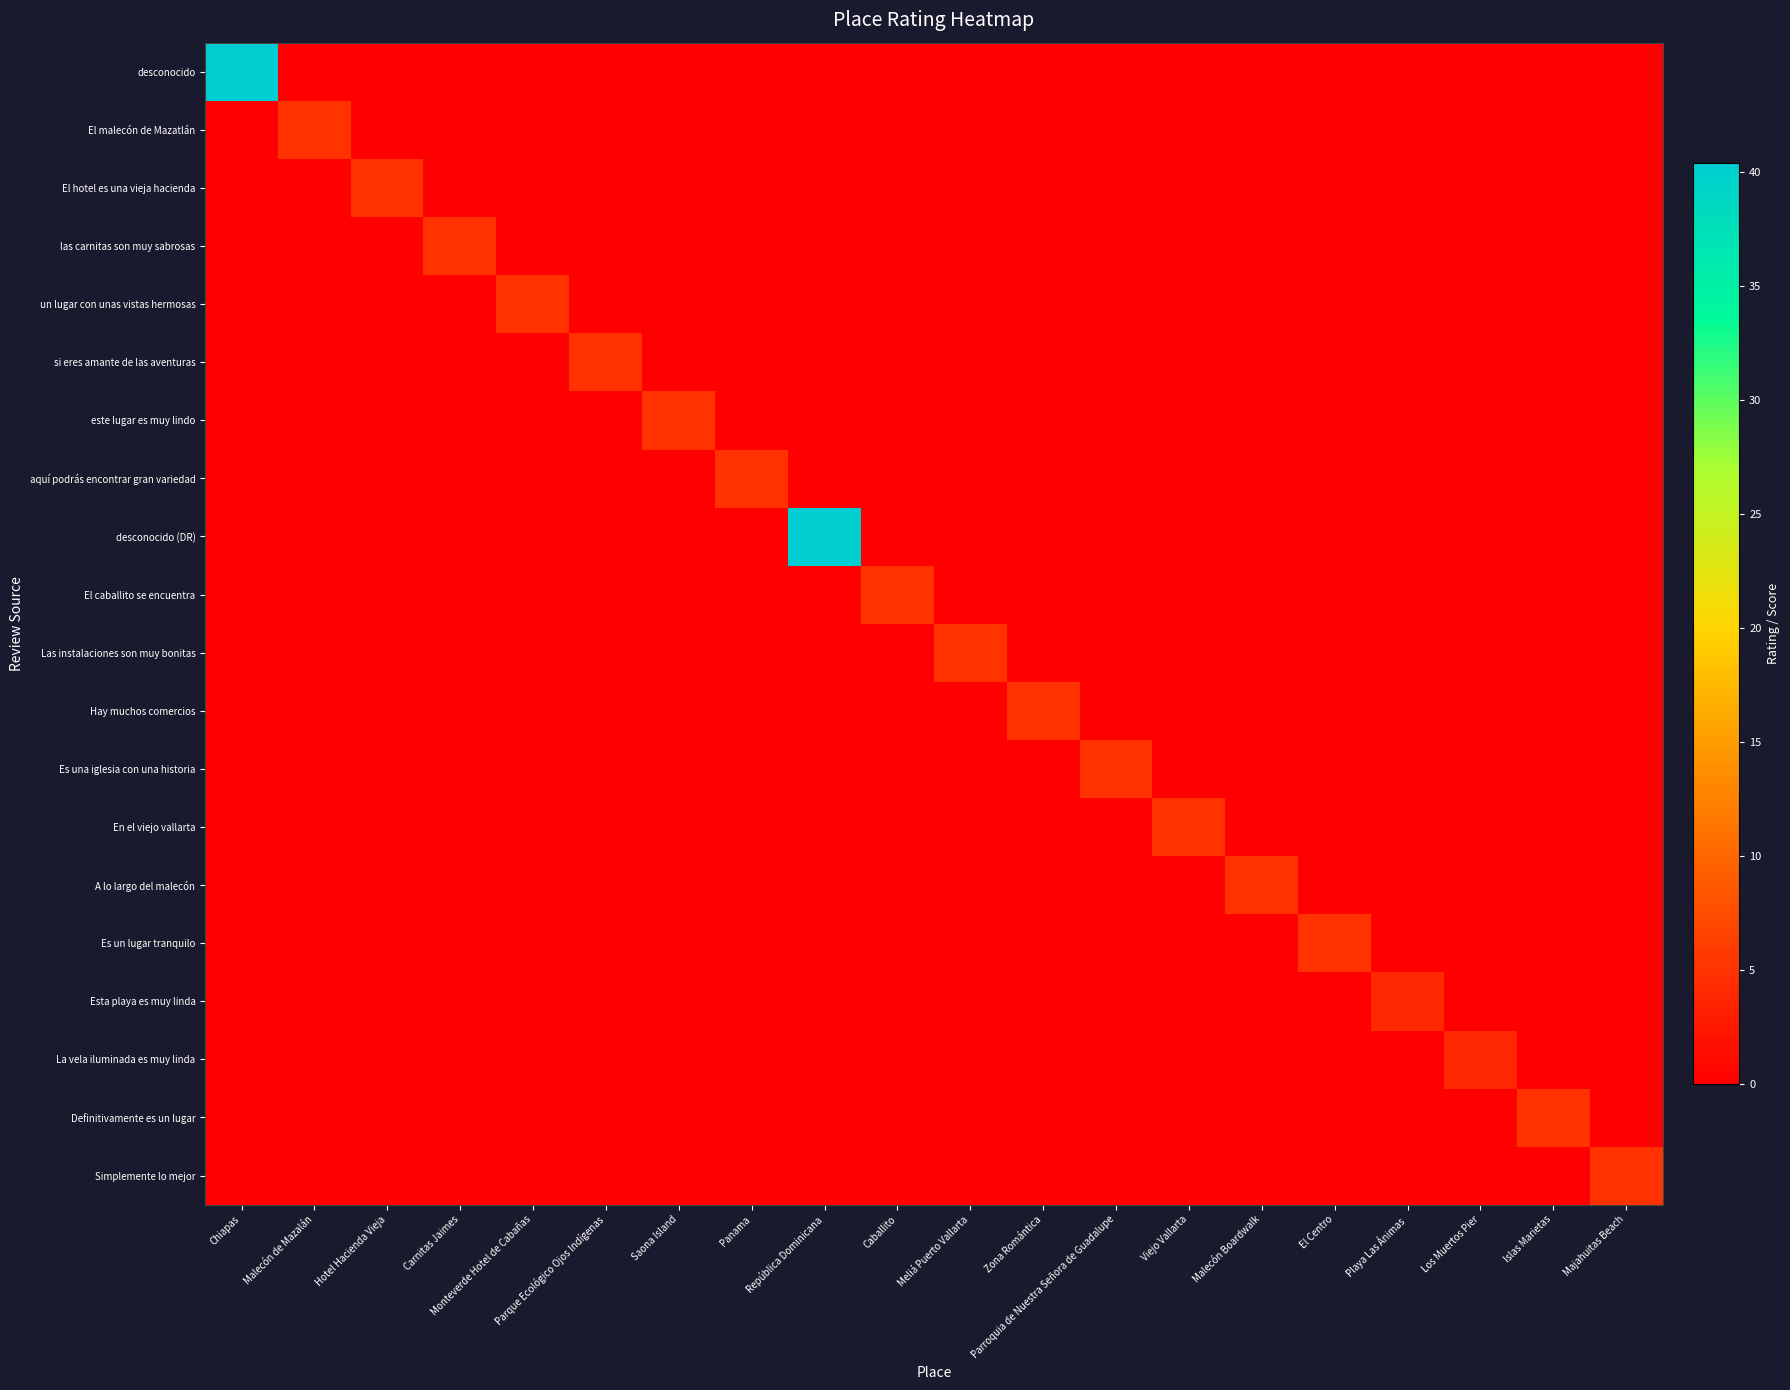

What is the total value across all series at Los Muertos Pier?

4.0